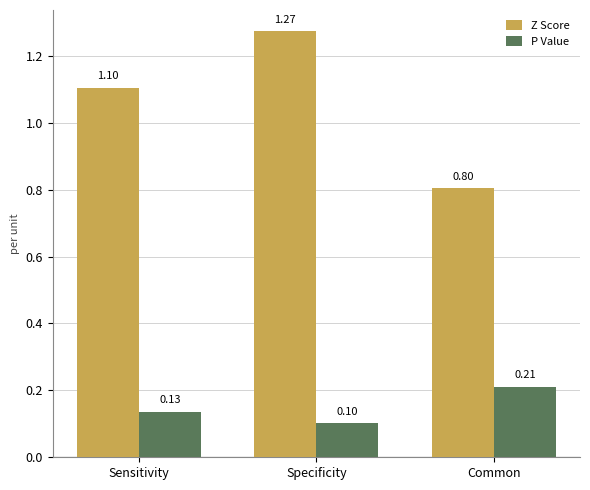

At how many categories does at least one series exceed 1?

2